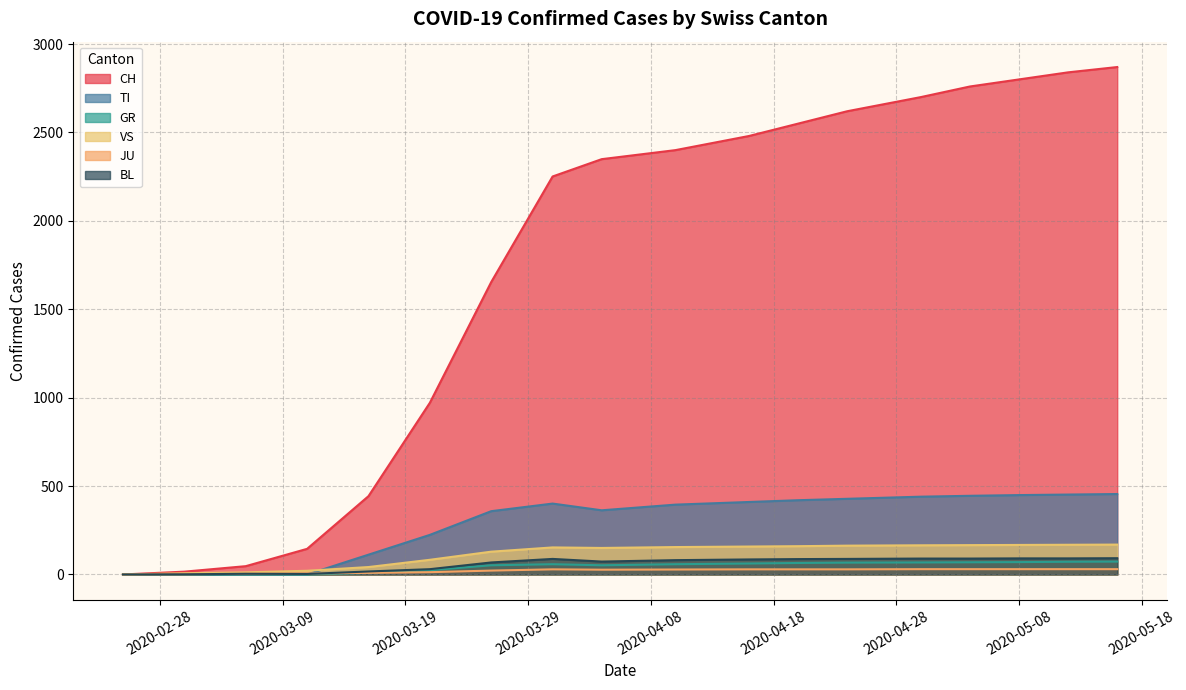

Does the chart have visible grid lines?

Yes